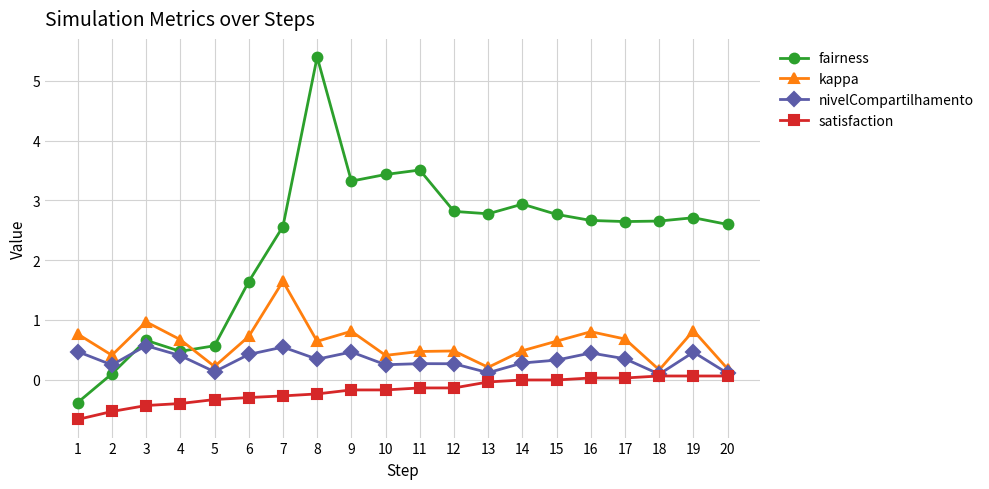

Where is the first local maximum for fairness?

3